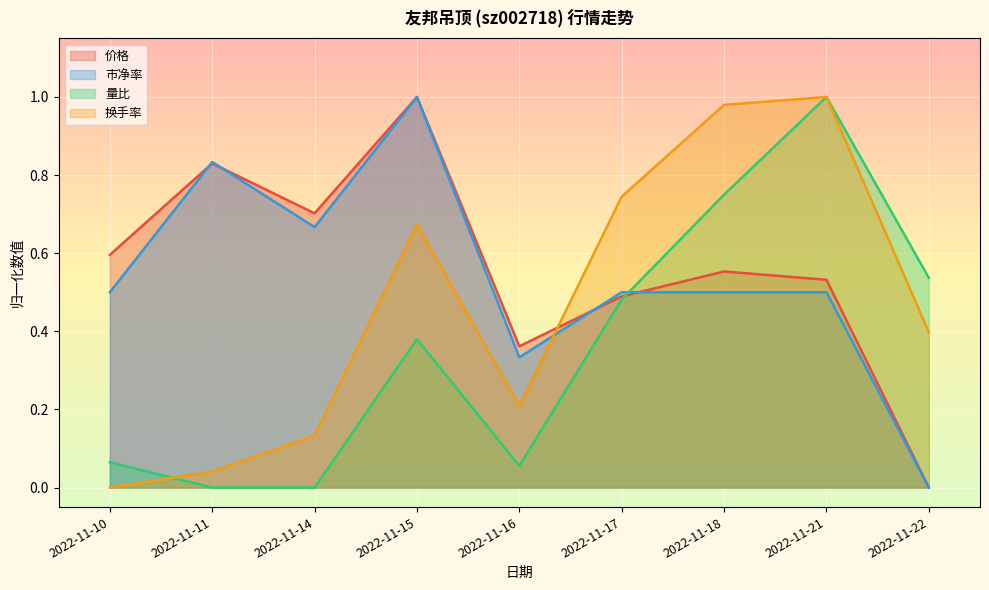

The value of 量比 at 2022-11-11 is 0.4. True or false?

False